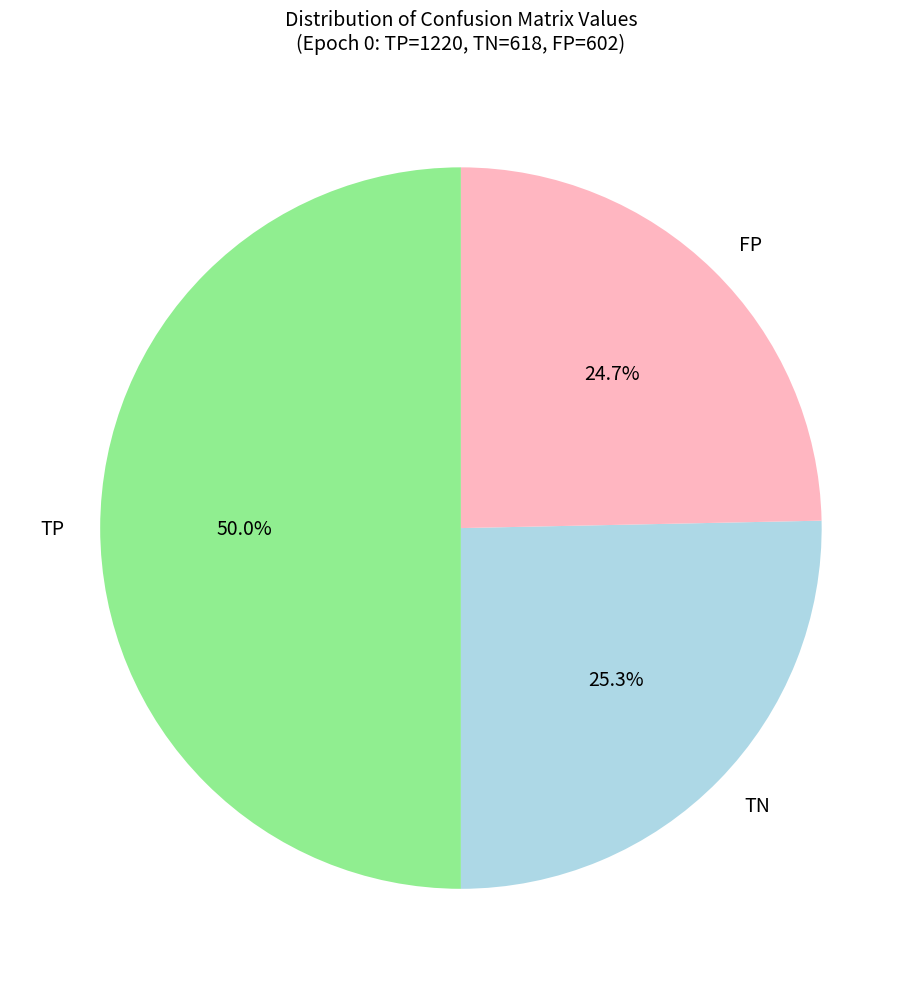

What is the total percentage of TP and TN?

75.3%